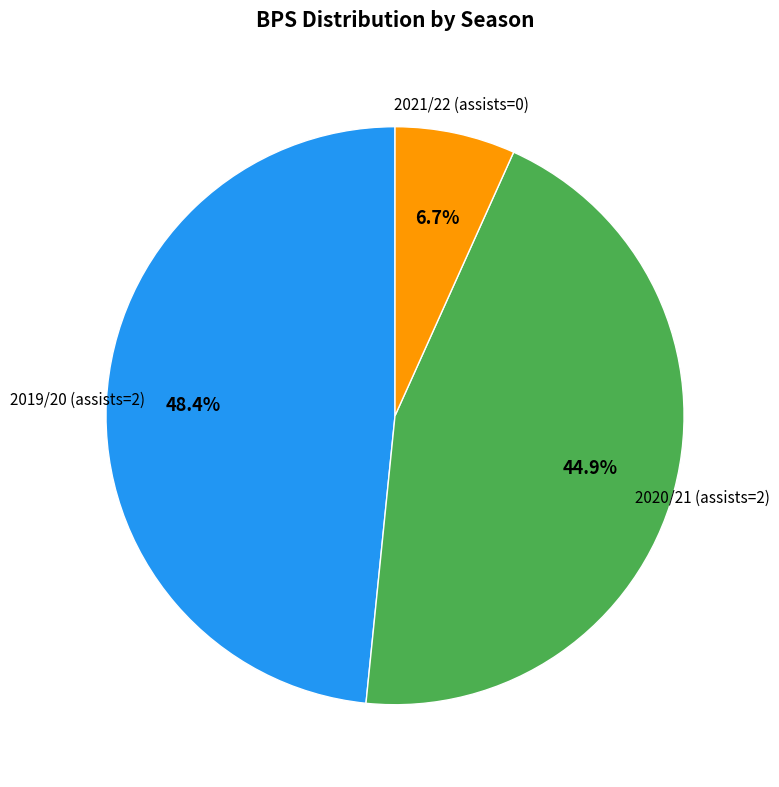

Approximately how many times larger is the value at 2020/21 (assists=2) compared to 2019/20 (assists=2)?

0.9